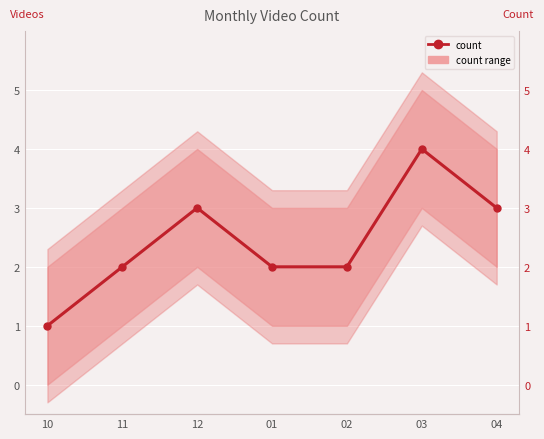

What is the change in value from 10 to 03?

+3